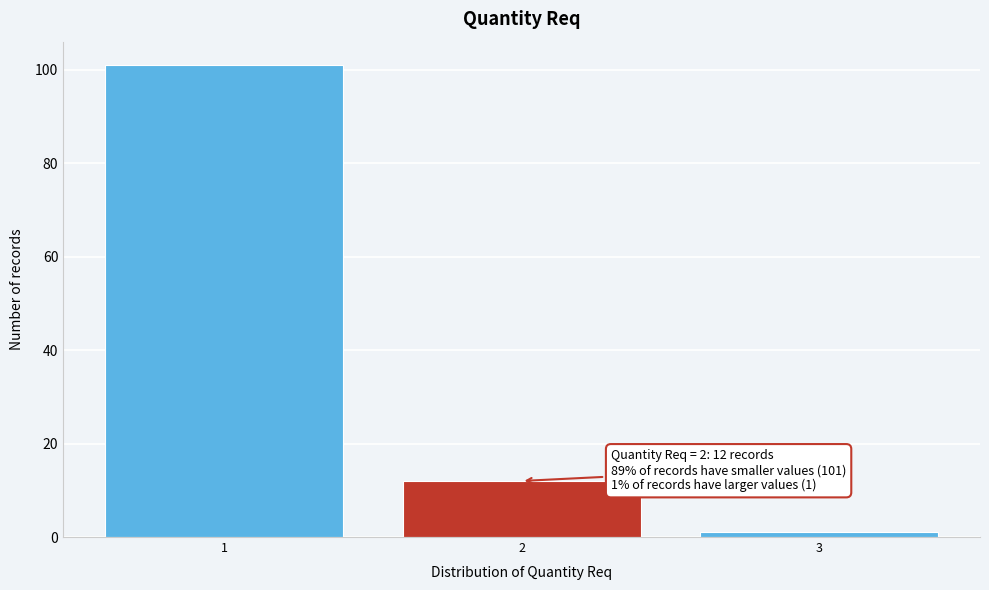

Reading left to right, extract all data points from this chart.

1=101	2=12	3=1